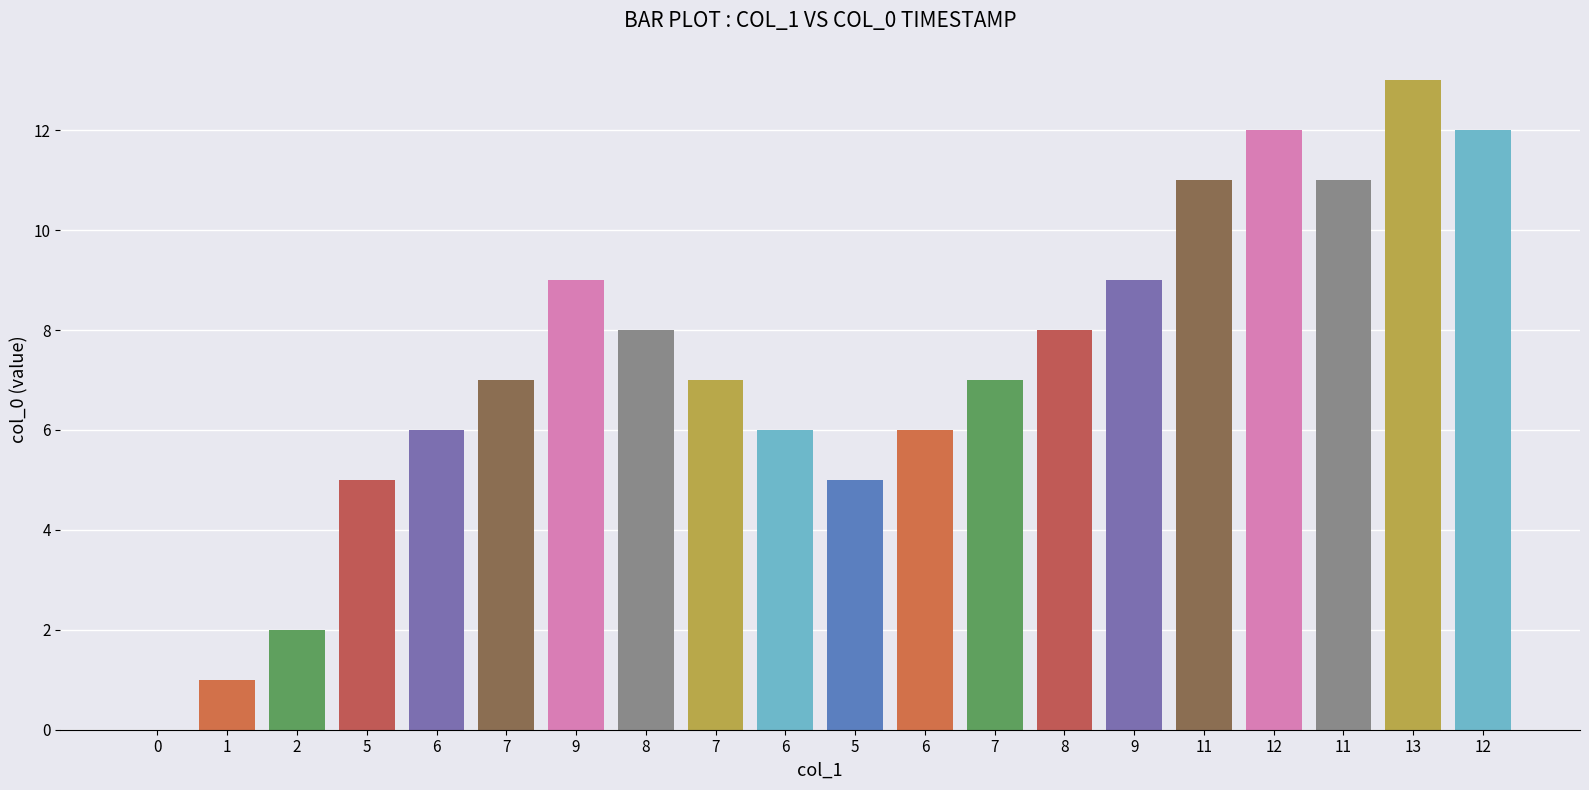

Reading right to left, extract all data points from this chart.

12=12	13=13	11=11	12=12	11=11	9=9	8=8	7=7	6=6	5=5	6=6	7=7	8=8	9=9	7=7	6=6	5=5	2=2	1=1	0=0